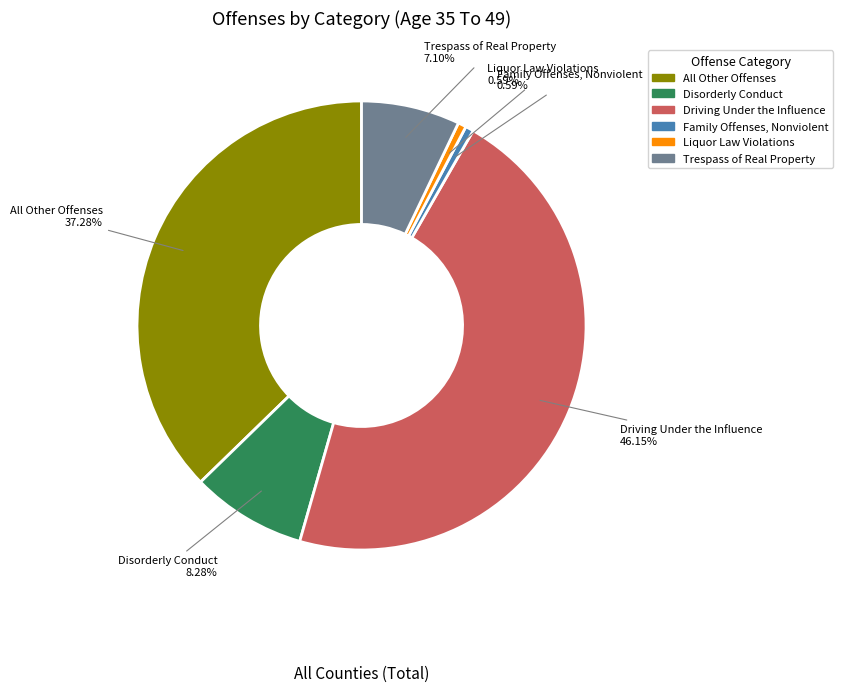

To the nearest percent, what is the combined percentage of Disorderly Conduct and Family Offenses, Nonviolent?

9%